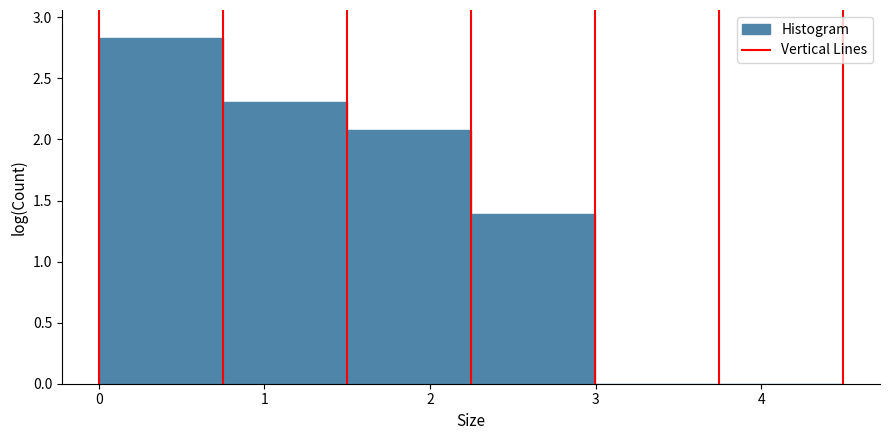

What is the height of the bar covering 1.5 to 2.2 on the x-axis? Neither the bar edges nor the heights are printed on the chart, so give them approximately, as read against the axes.

2.10